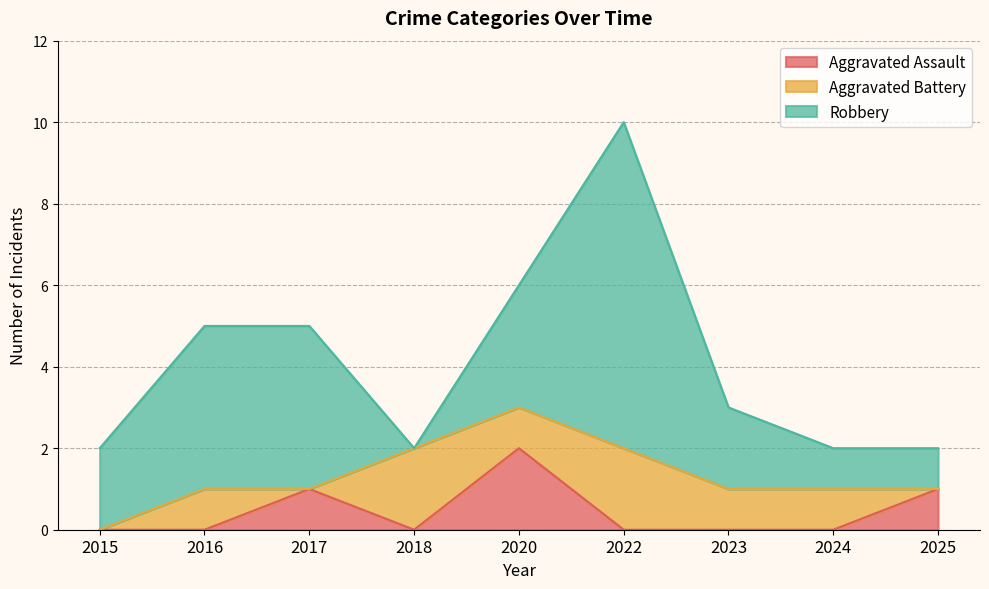

What is the difference between the second highest and minimum values in the Aggravated Assault series?

1